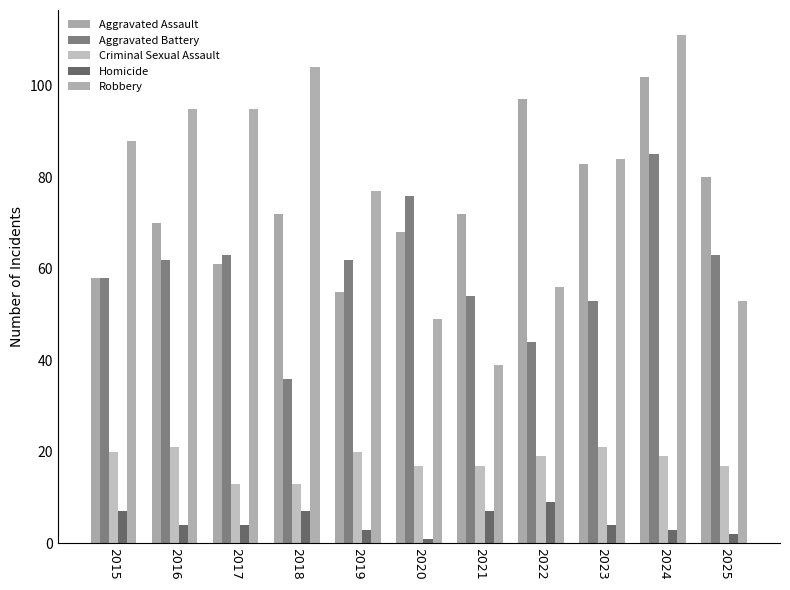

Which category has the highest value in the Aggravated Assault series?

2024